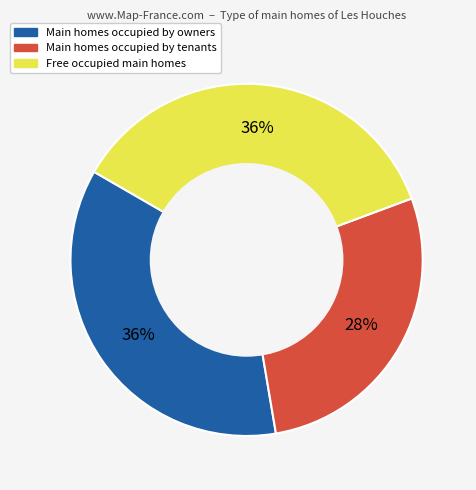

Count the number of slices in the pie.

3